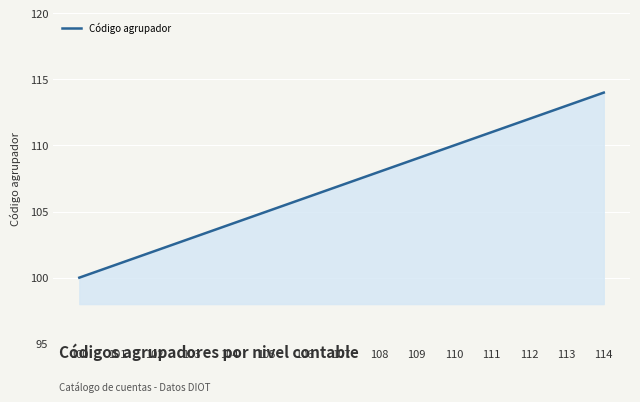

What is the difference between the maximum and second lowest values?

13